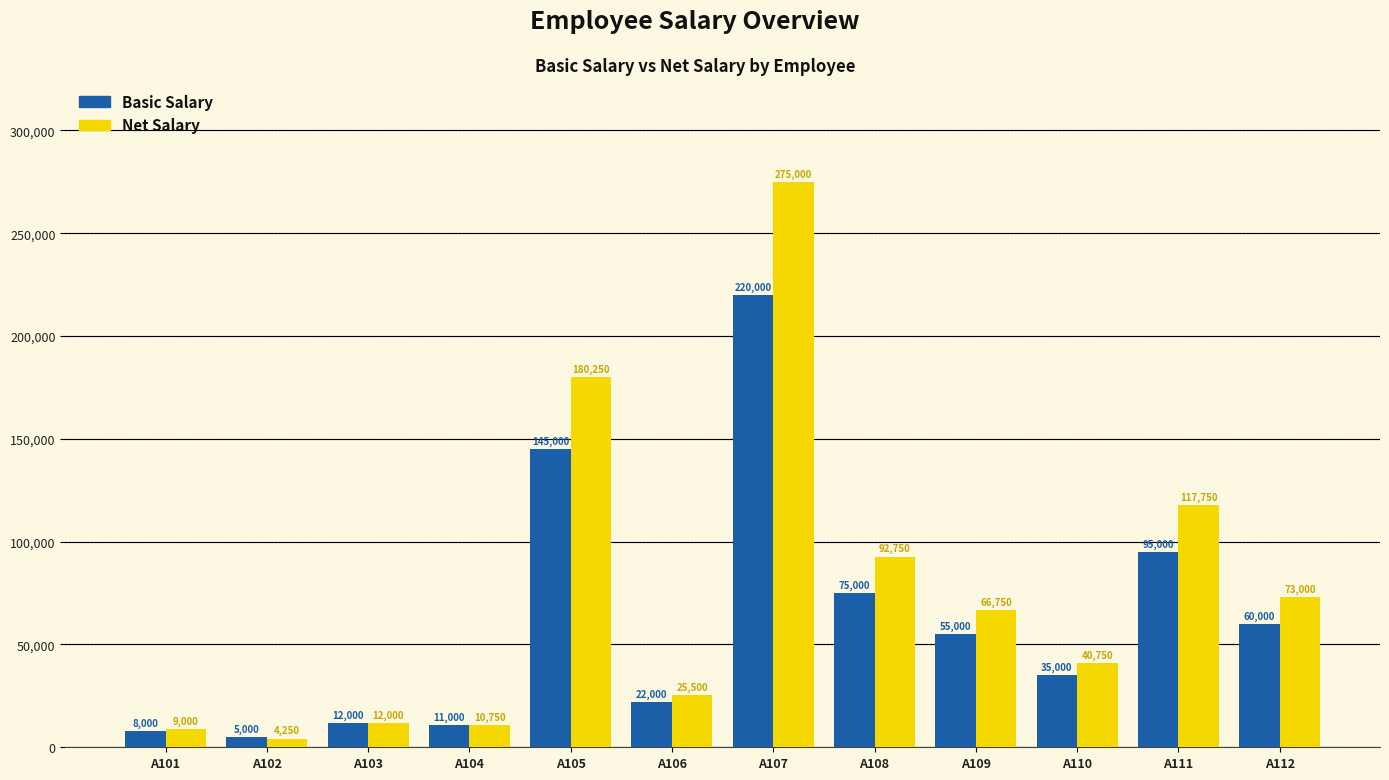

The Basic Salary series shows 132661 at A111. True or false?

False